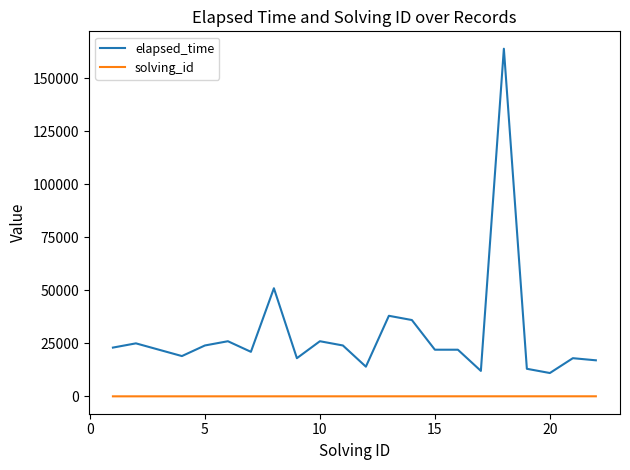

Is this an area chart (filled region under the line)?

No